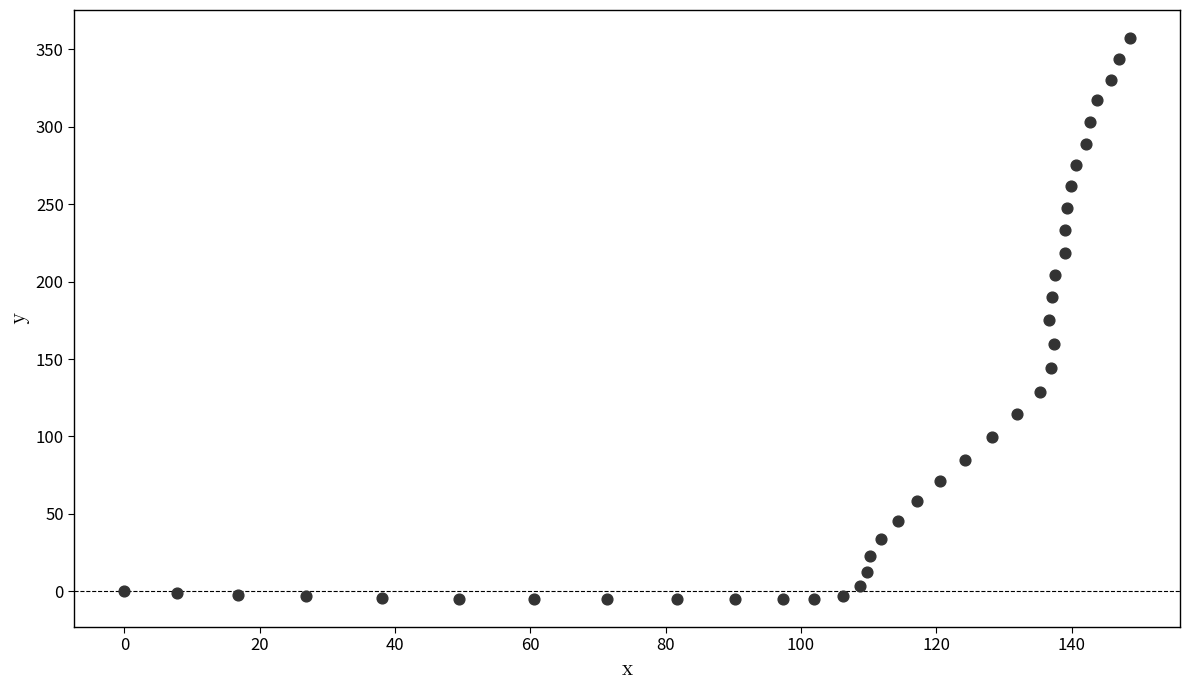

What is the range of X values (max minus min)?

148.6